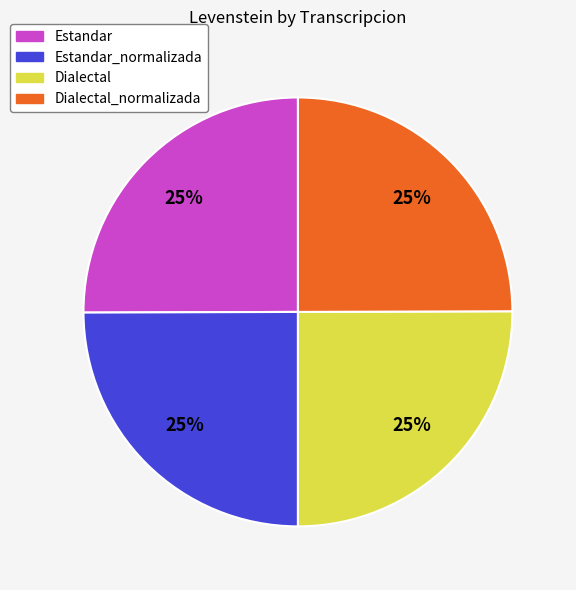

Does Estandar_normalizada represent more than half of the total?

No